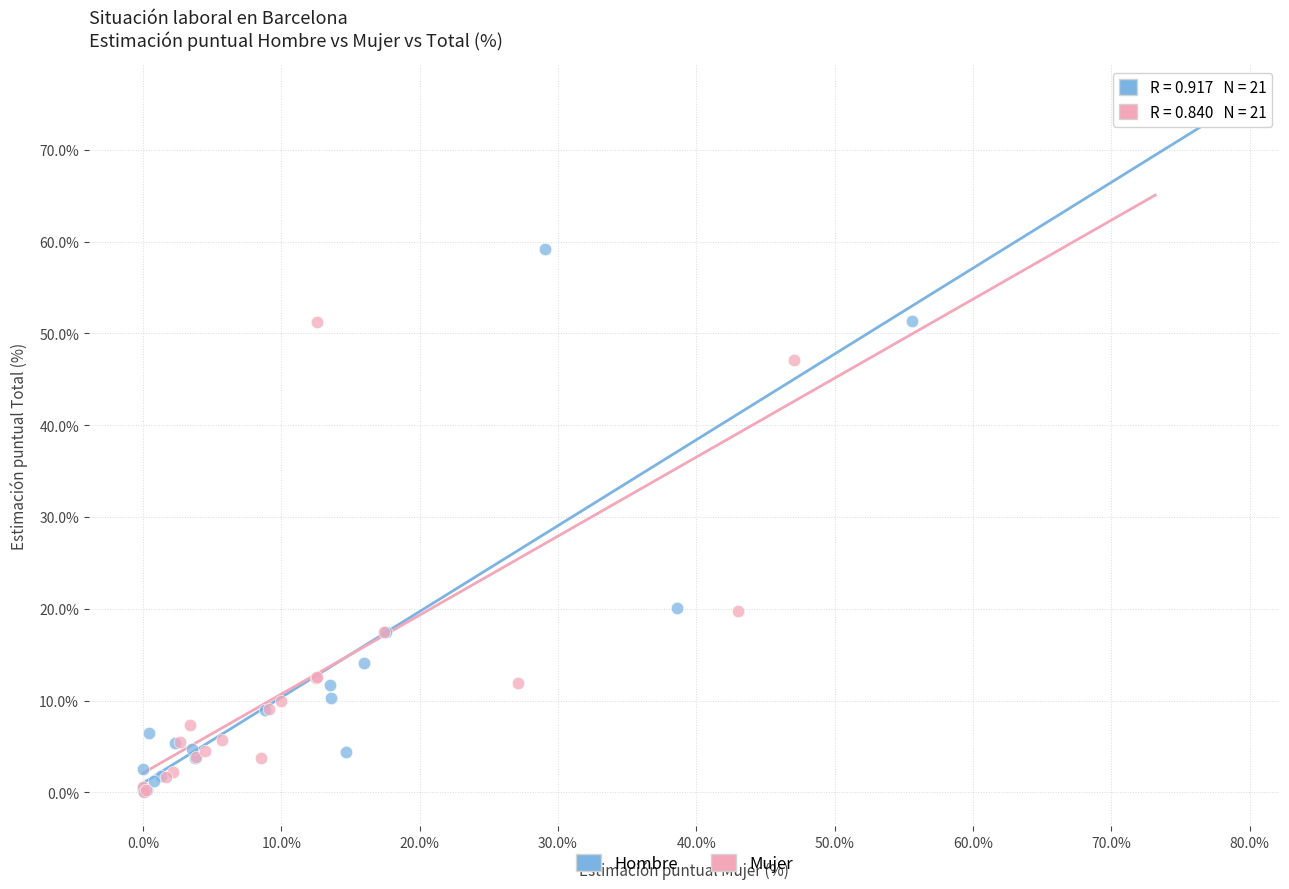

What are all the series names shown in the legend?

Hombre, Mujer